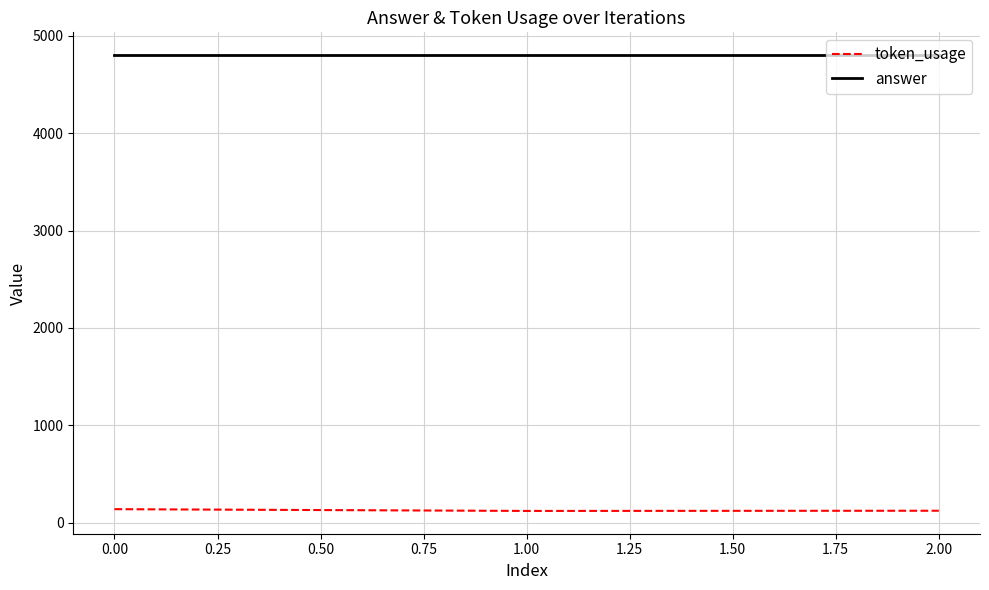

The value of answer at 0.00 is 6295. True or false?

False